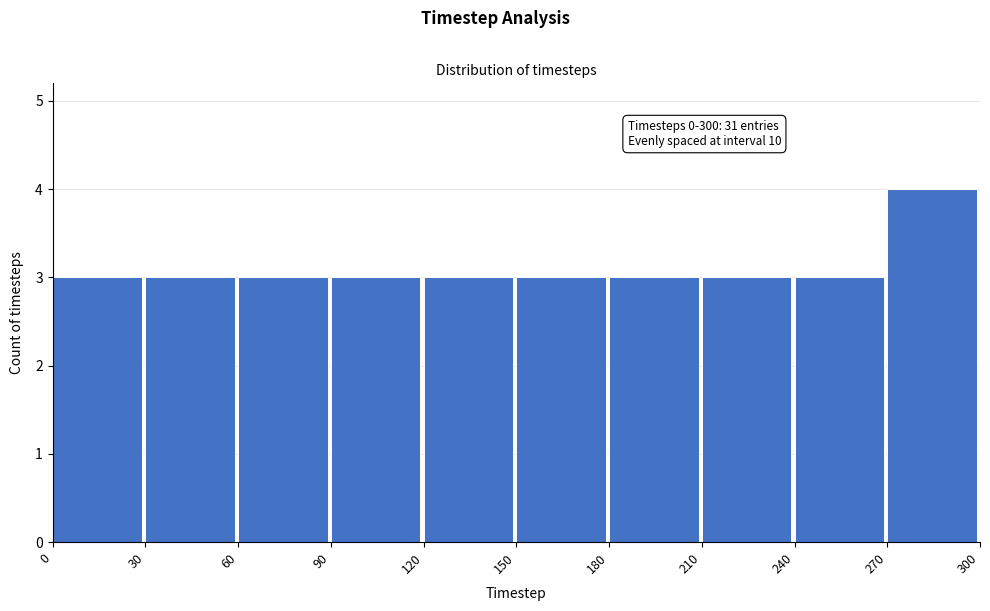

Over which range of the x-axis is the bar tallest?

270 to 300